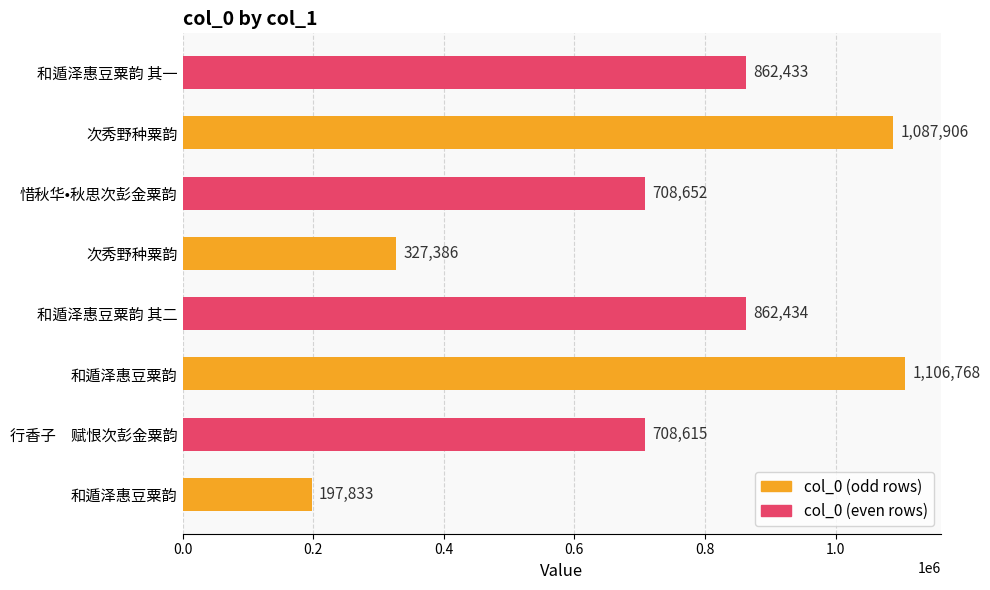

How many categories are shown in the chart?

8